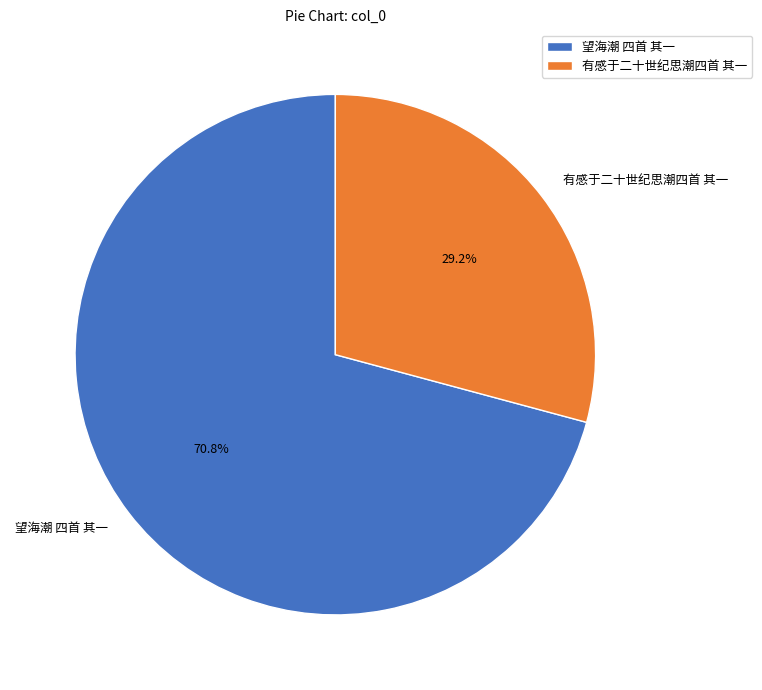

Which slice is the largest?

望海潮 四首 其一